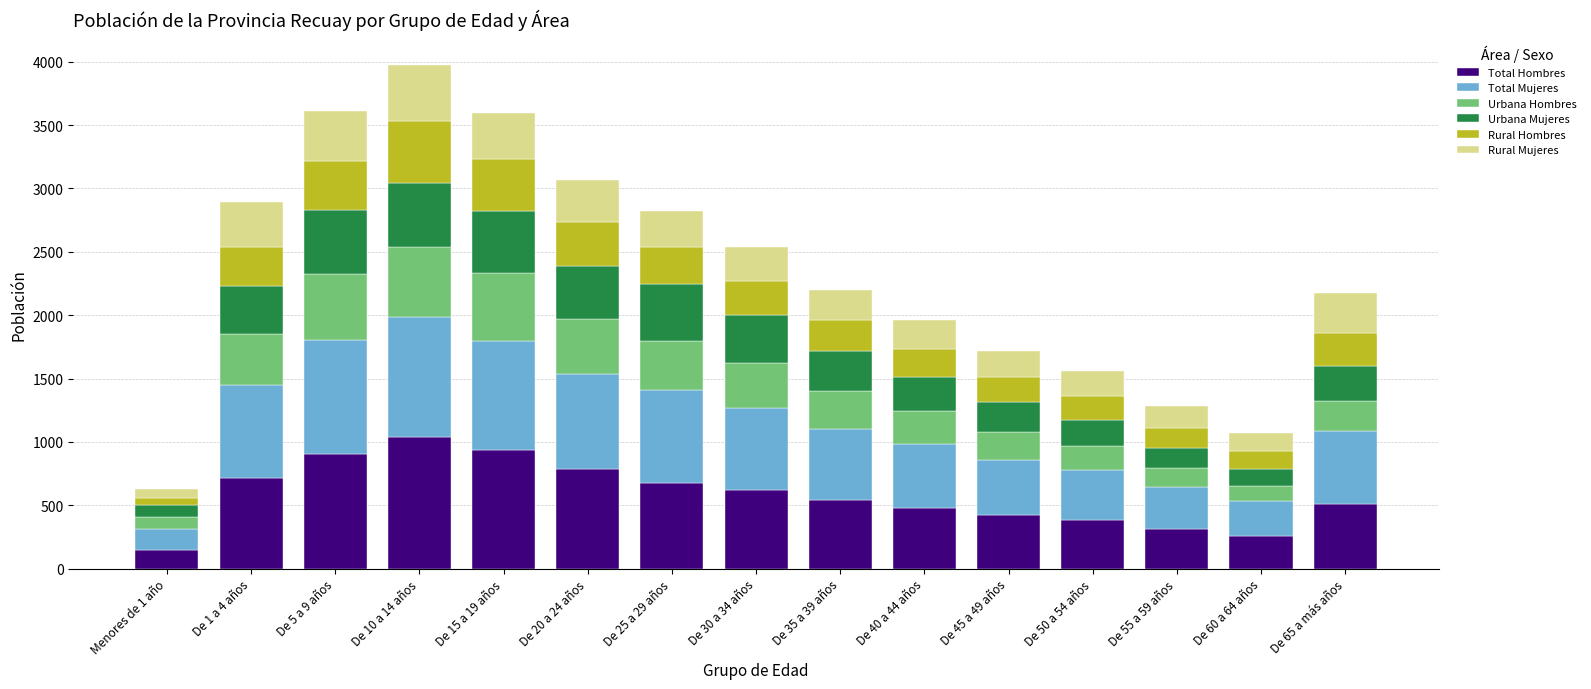

What is the difference between the maximum and minimum values in the Total Hombres series?

885